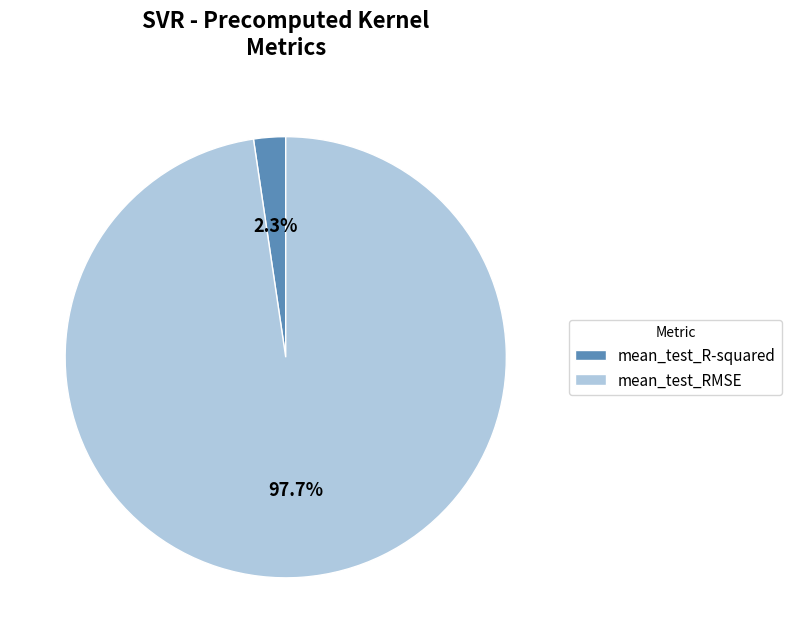

To the nearest percent, what is the difference between the largest and smallest slice percentages?

95%